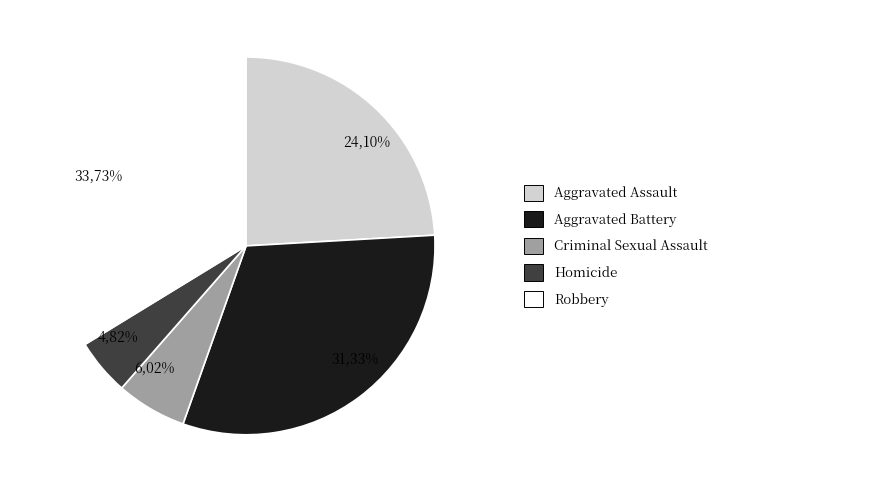

To the nearest percent, what is the difference between the Aggravated Battery and Aggravated Assault slice percentages?

7%